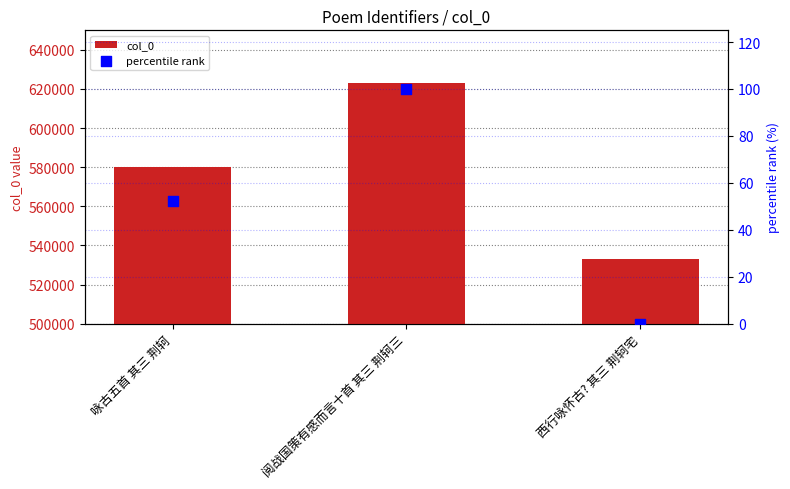

Is the value of col_0 at 咏古五首 其三 荆轲 greater than the value of percentile rank at 咏古五首 其三 荆轲?

Yes